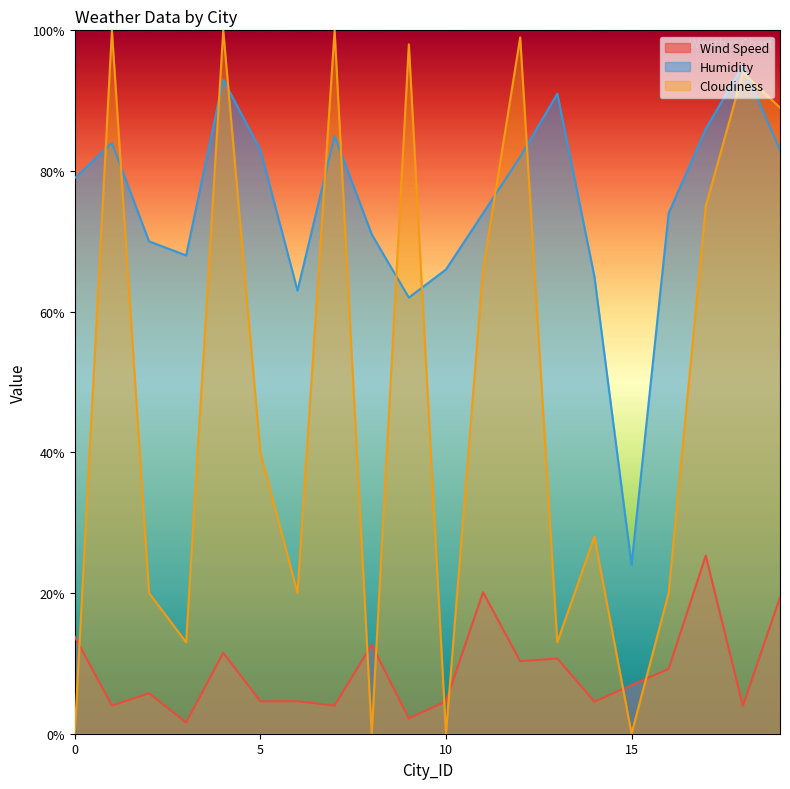

What are all the series names shown in the legend?

Wind Speed, Humidity, Cloudiness